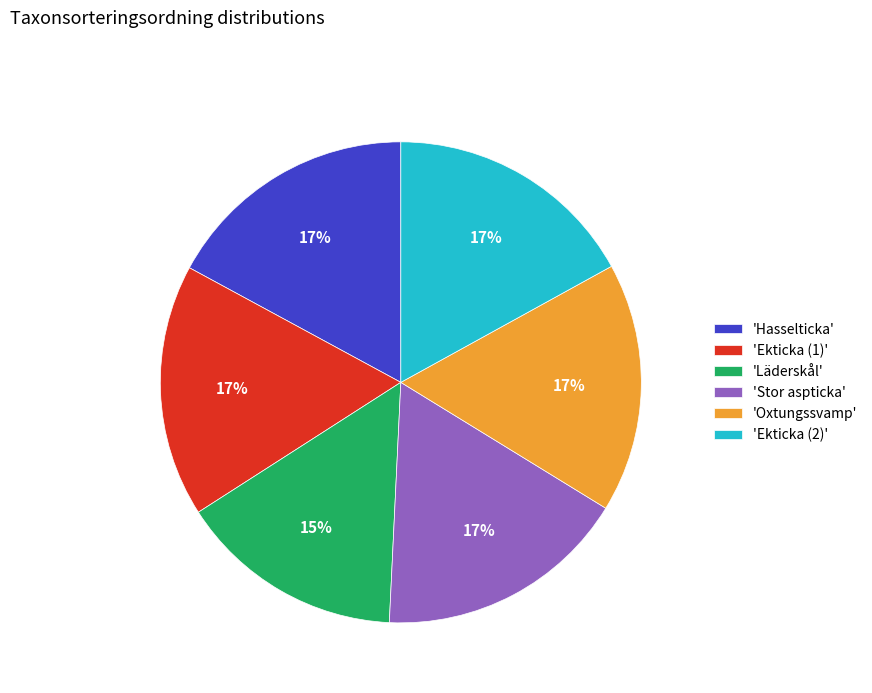

To the nearest percent, what is the difference between the largest and smallest slice percentages?

2%